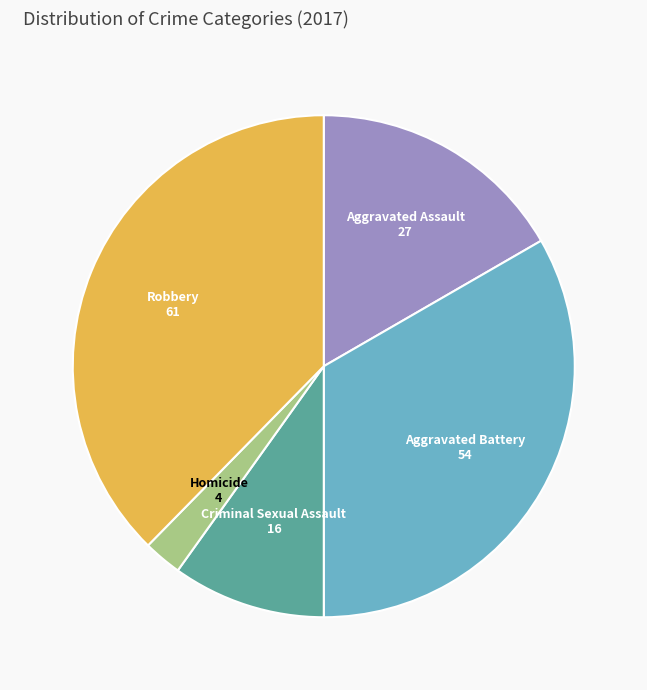

How many slices are in this pie chart?

5